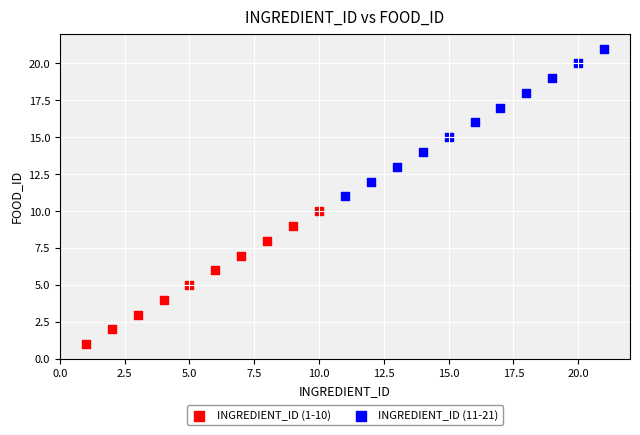

Which series has the largest Y range (max minus min)?

INGREDIENT_ID (11-21)